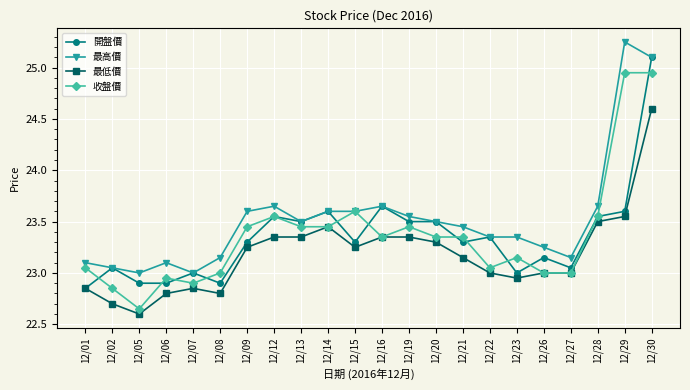

What is the difference between the maximum and minimum values in the 最低價 series?

2.0